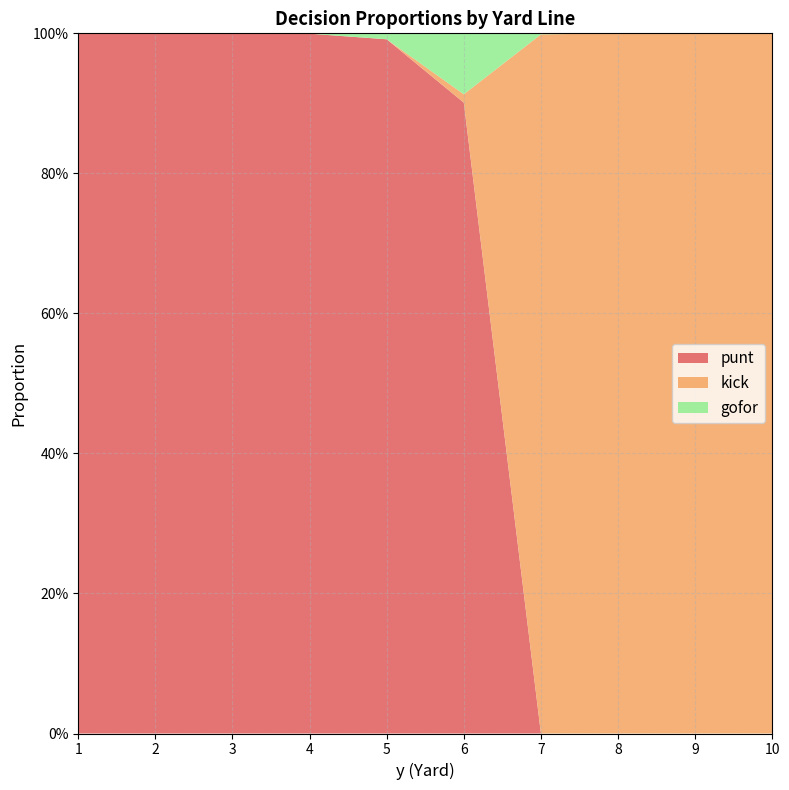

Reading left to right, extract all data points from this chart.

punt: 1.0	1.0	1.0	1.0	1.0	0.9	0.0	0.0	0.0	0.0
kick: 0.0	0.0	0.0	0.0	0.0	0.0	1.0	1.0	1.0	1.0
gofor: 0.0	0.0	0.0	0.0	0.0	0.1	0.0	0.0	0.0	0.0